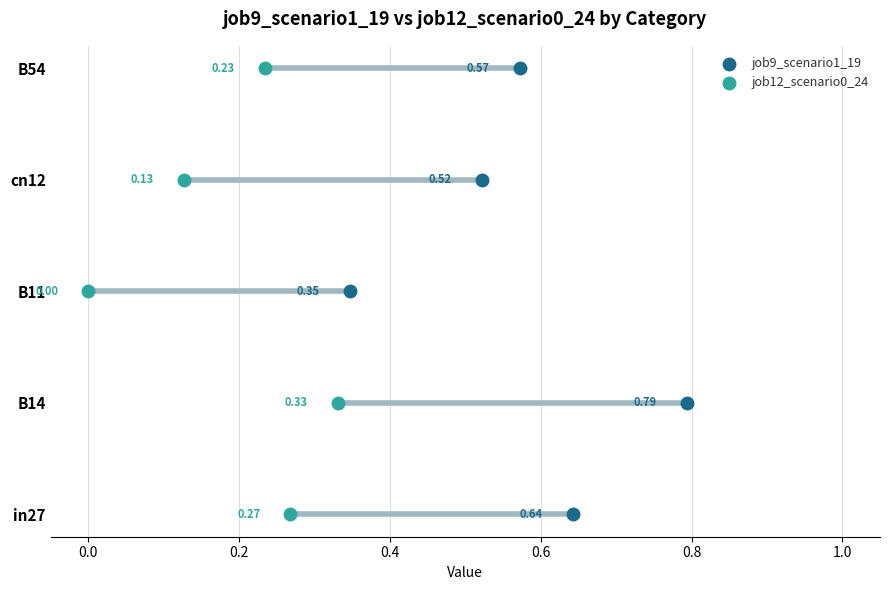

Is the value of job12_scenario0_24 at −0.2 greater than the value of job9_scenario1_19 at 0.6?

No